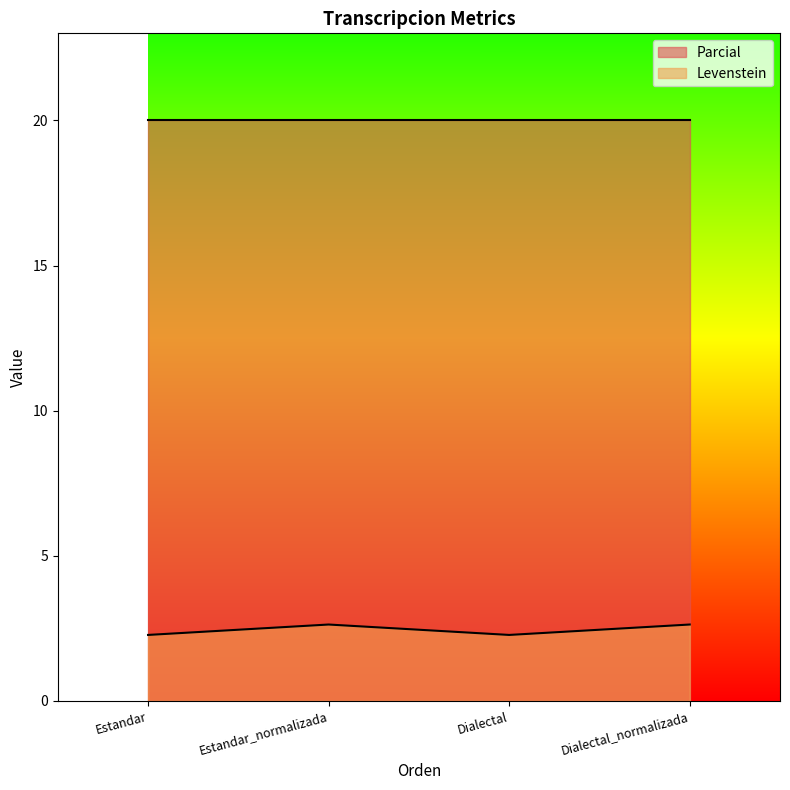

True or false: the data shows 0.6 at Dialectal.

False